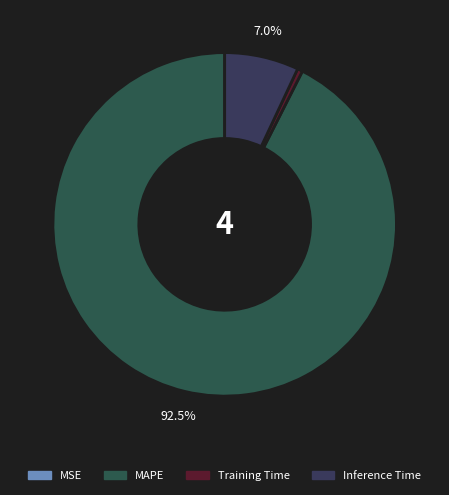

Is there any slice that represents more than half of the pie?

Yes